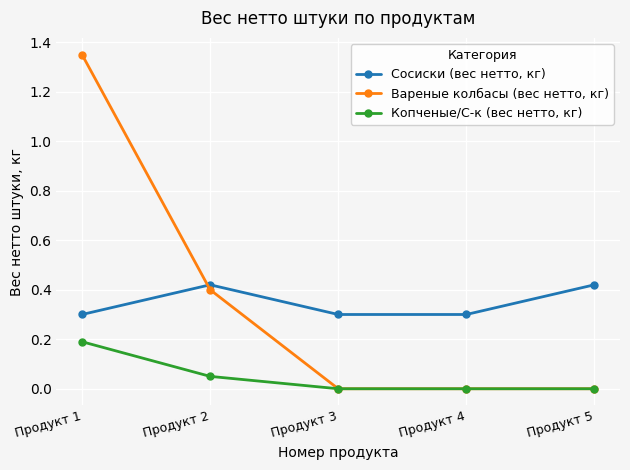

What are all the series names shown in the legend?

Сосиски (вес нетто, кг), Вареные колбасы (вес нетто, кг), Копченые/С-к (вес нетто, кг)